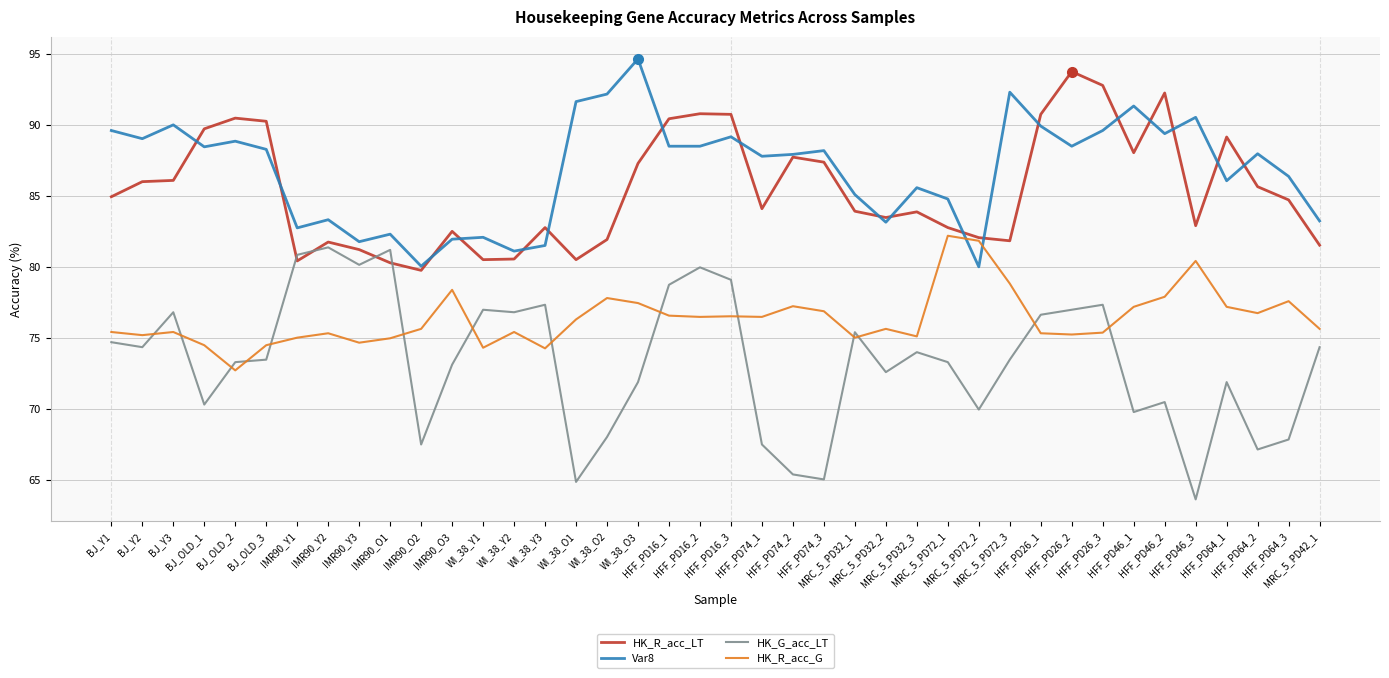

Is it true that Var8 equals 17.7 at HFF_PD16_1?

False